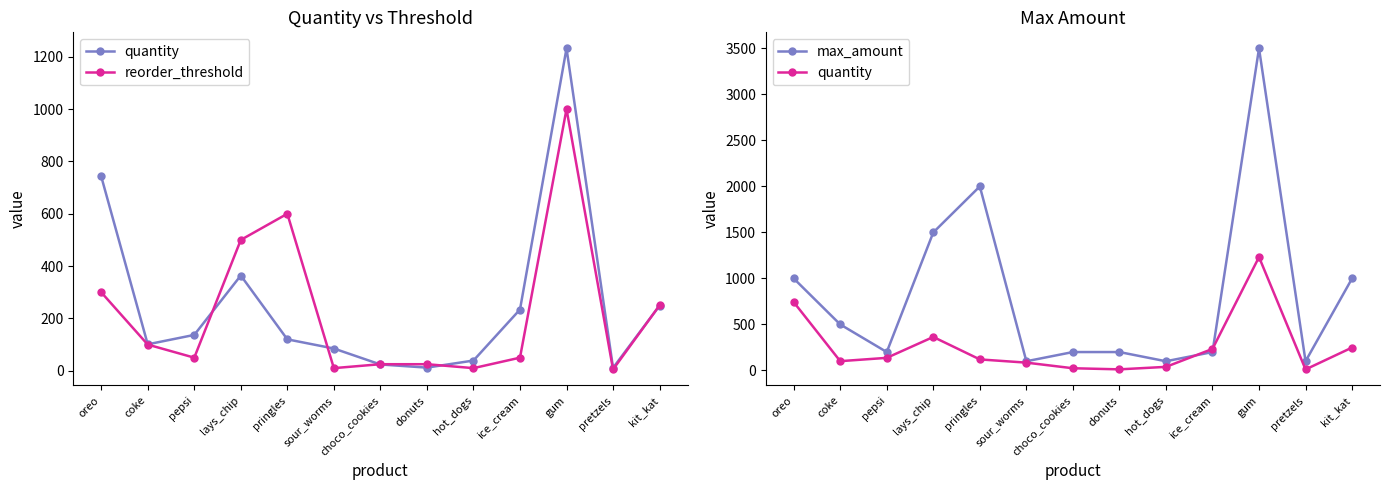

The value of max_amount at gum is 1781. True or false?

False